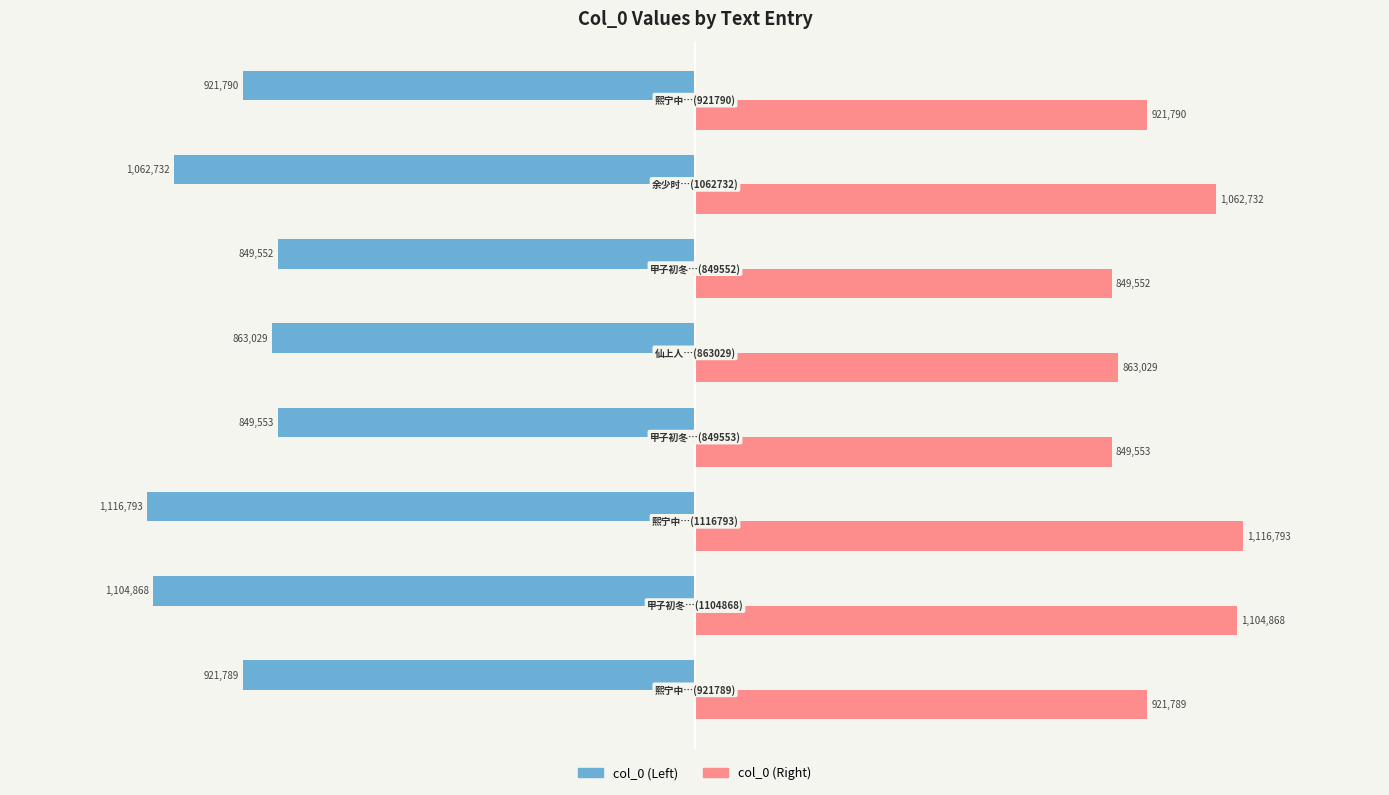

What is the lowest value of the col_0 (Right) series?

849552